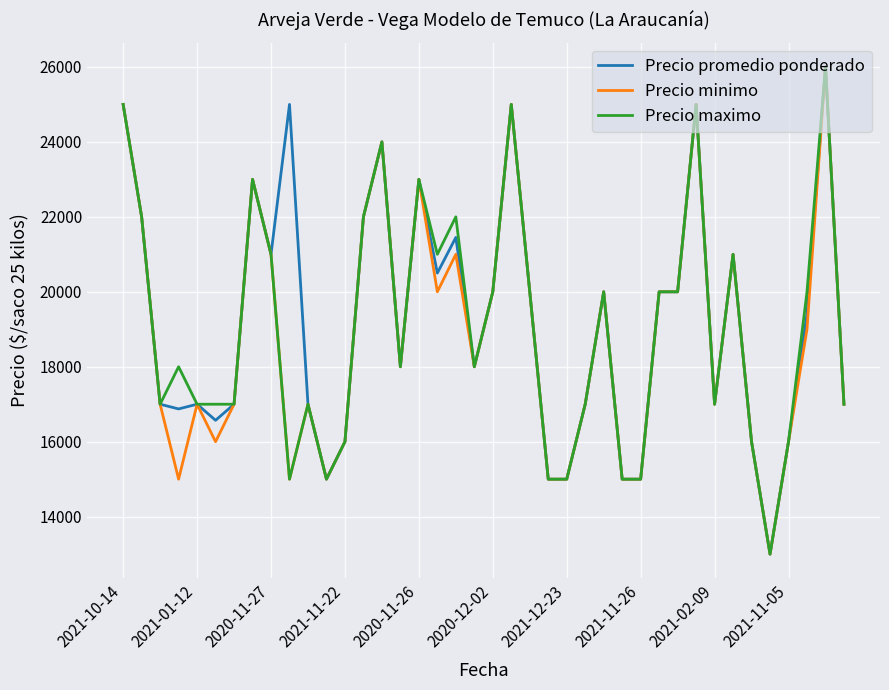

What are all the series names shown in the legend?

Precio promedio ponderado, Precio minimo, Precio maximo